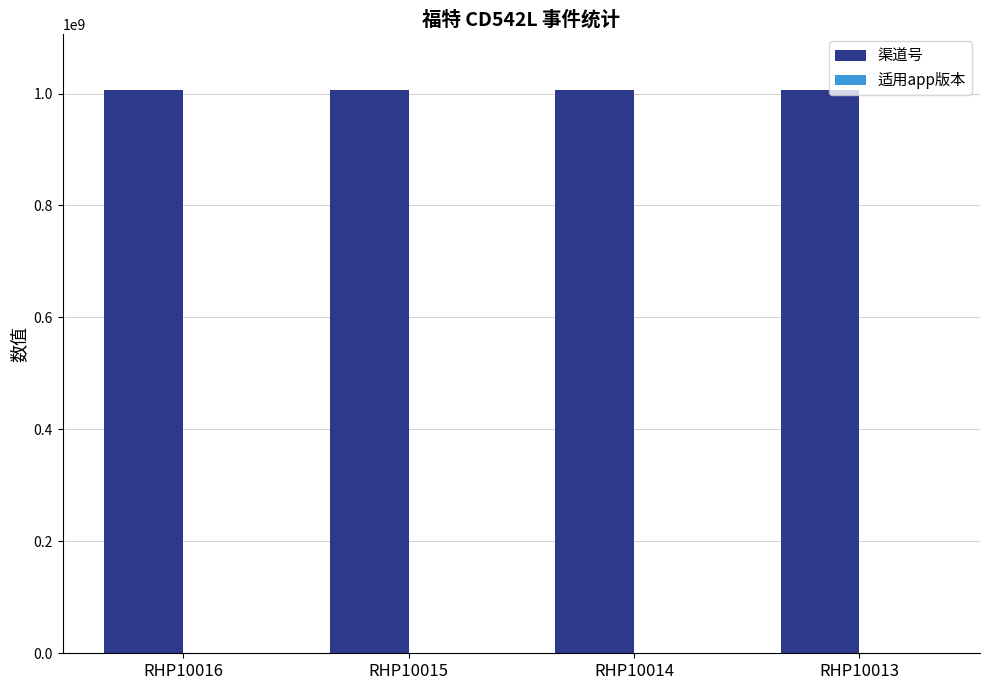

What is the maximum value shown in the chart?

1006024003